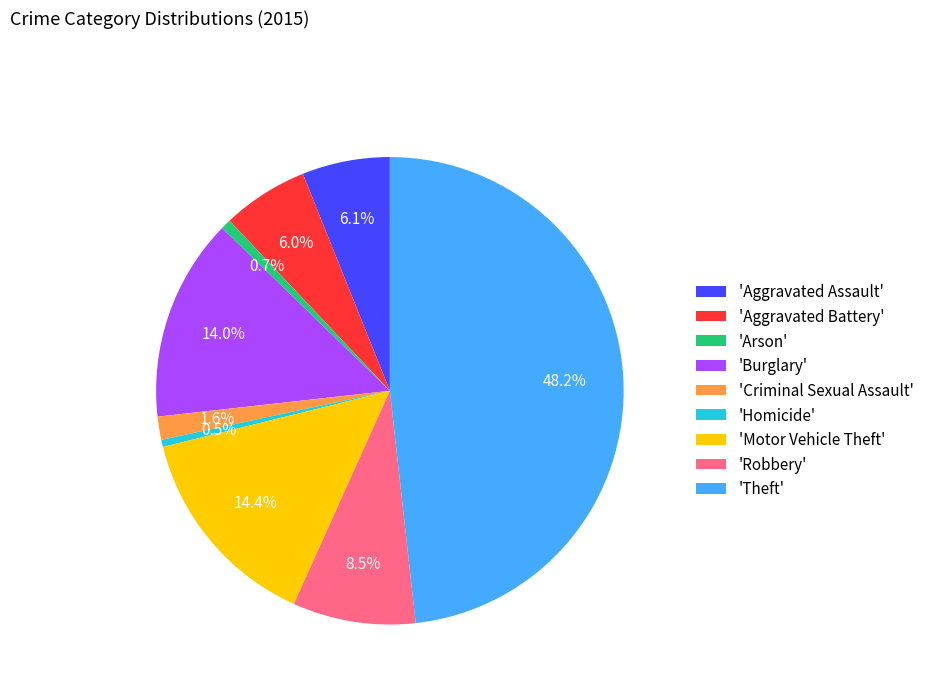

Which slice is the largest?

'Theft'